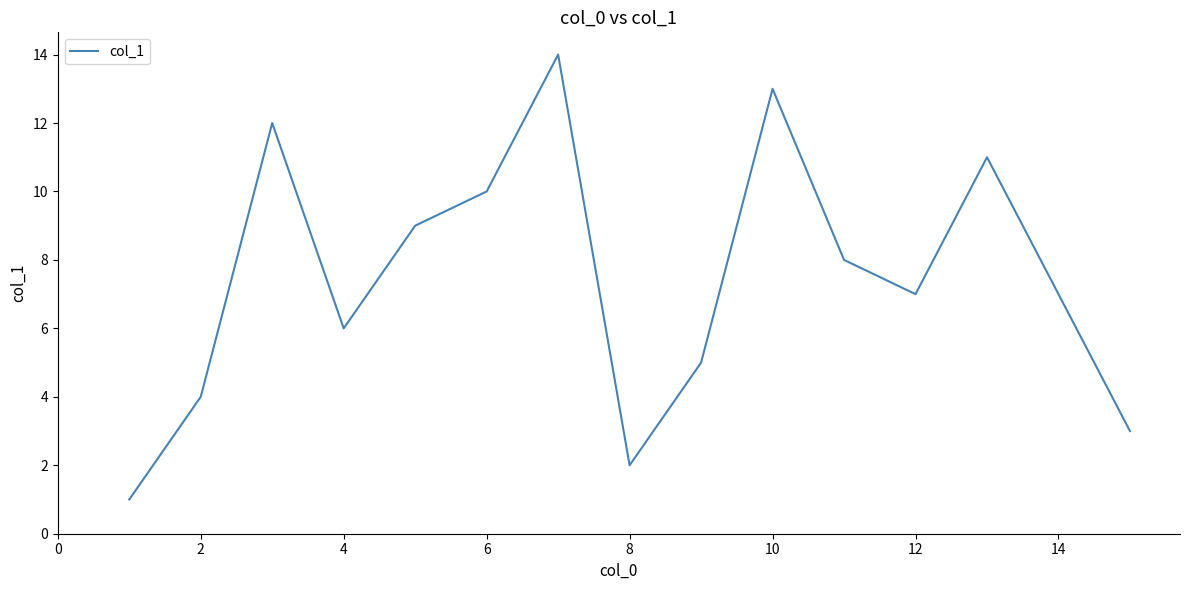

What is the difference between the maximum and minimum values?

13